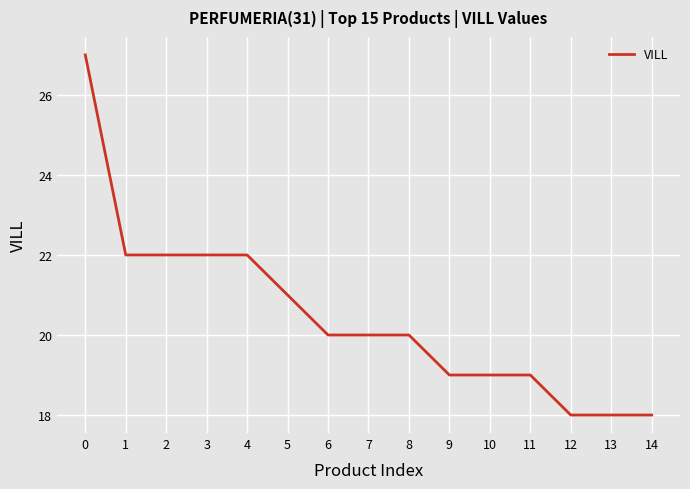

What is the average value?

20